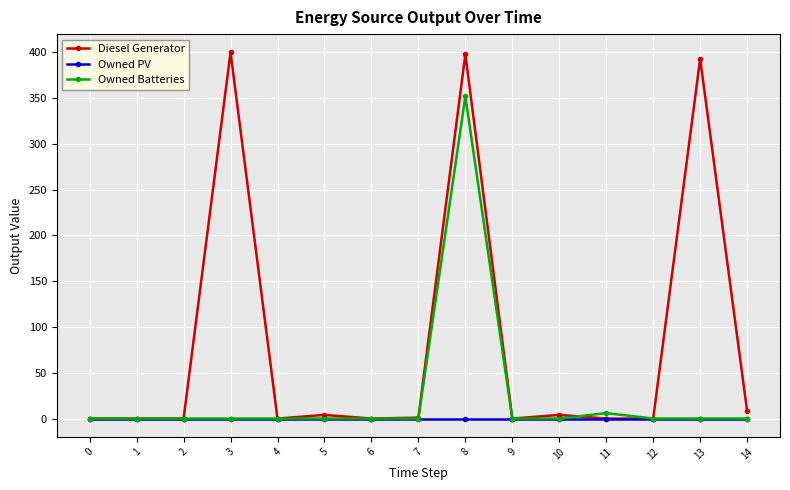

Which series has the largest total across all categories?

Diesel Generator